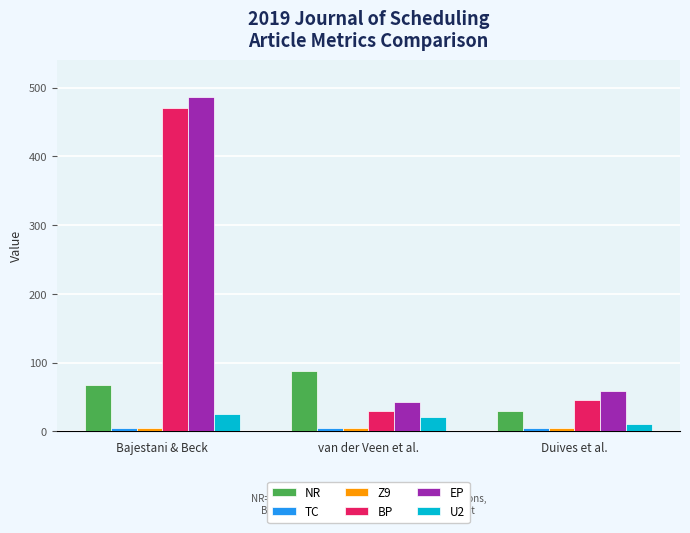

Which series has the widest spread of values?

EP